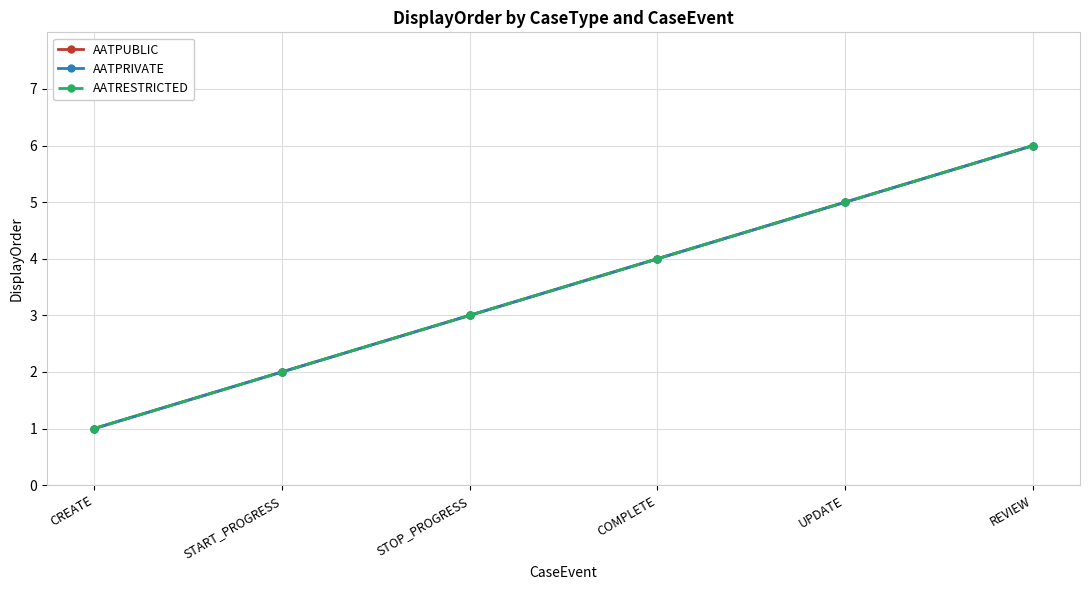

Which category has the highest value across all series?

REVIEW